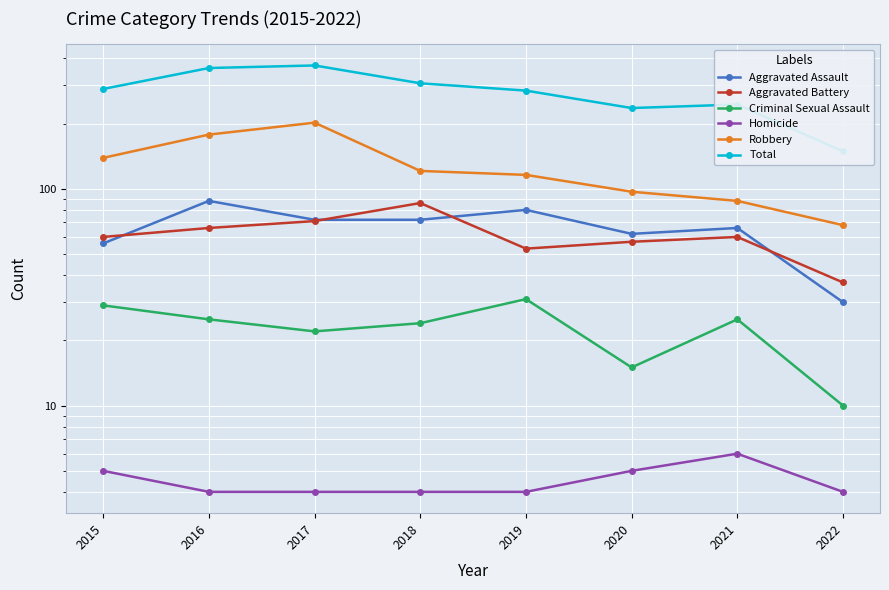

Is it true that Total equals 416 at 2015?

False